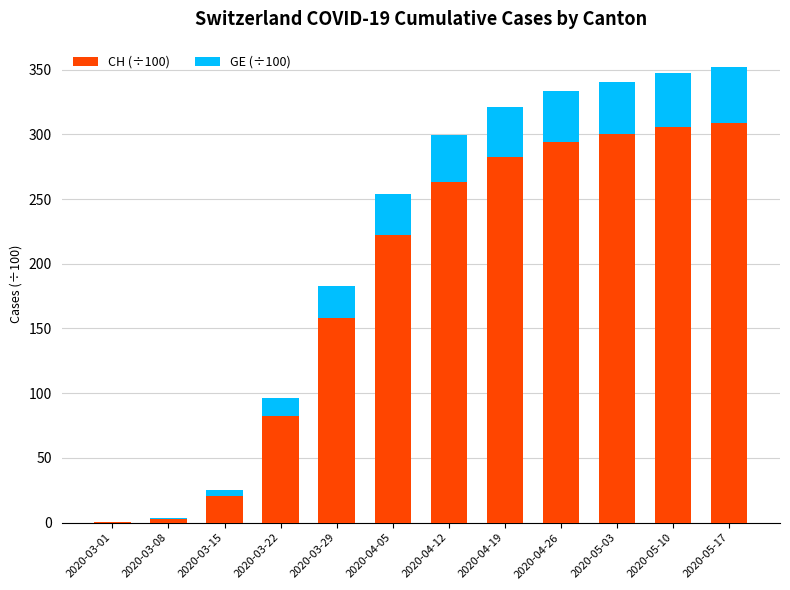

Are the bars horizontal?

No